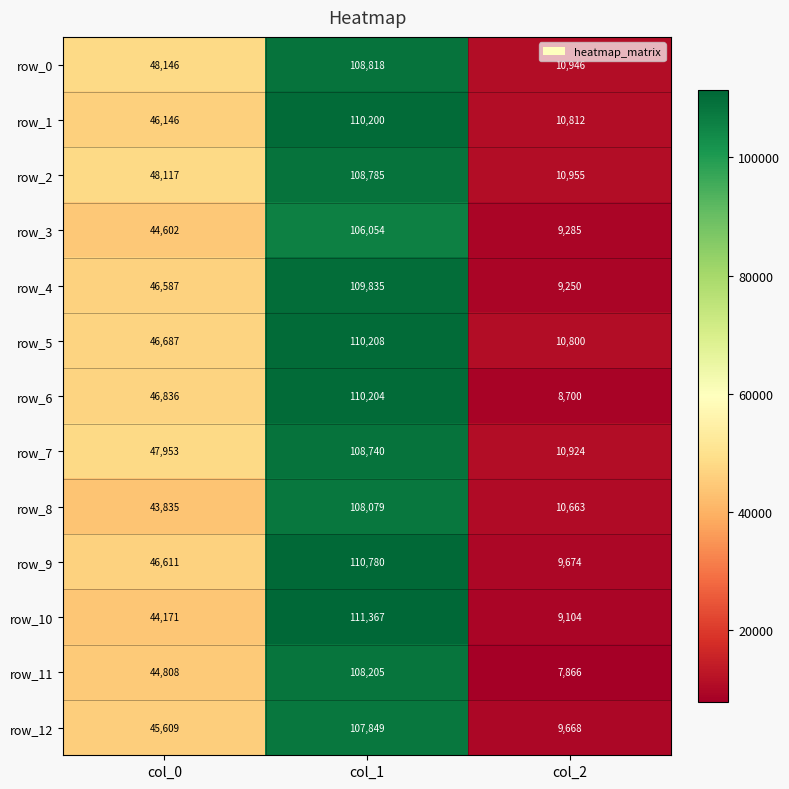

What is the sum of all row_12 values?

163126